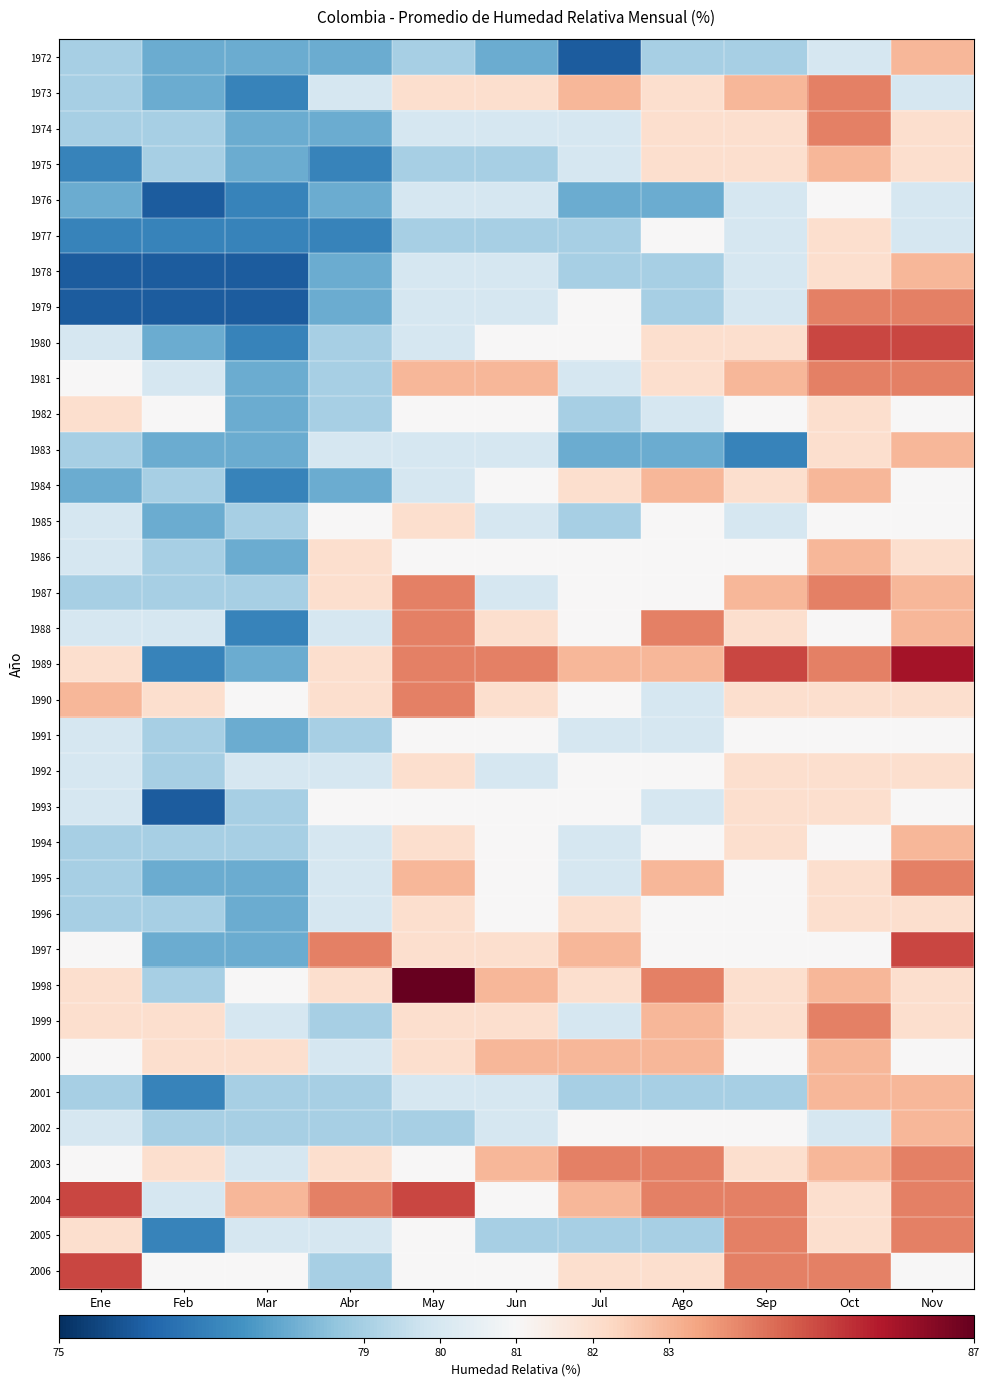

Which series has the largest range (max minus min)?

1989